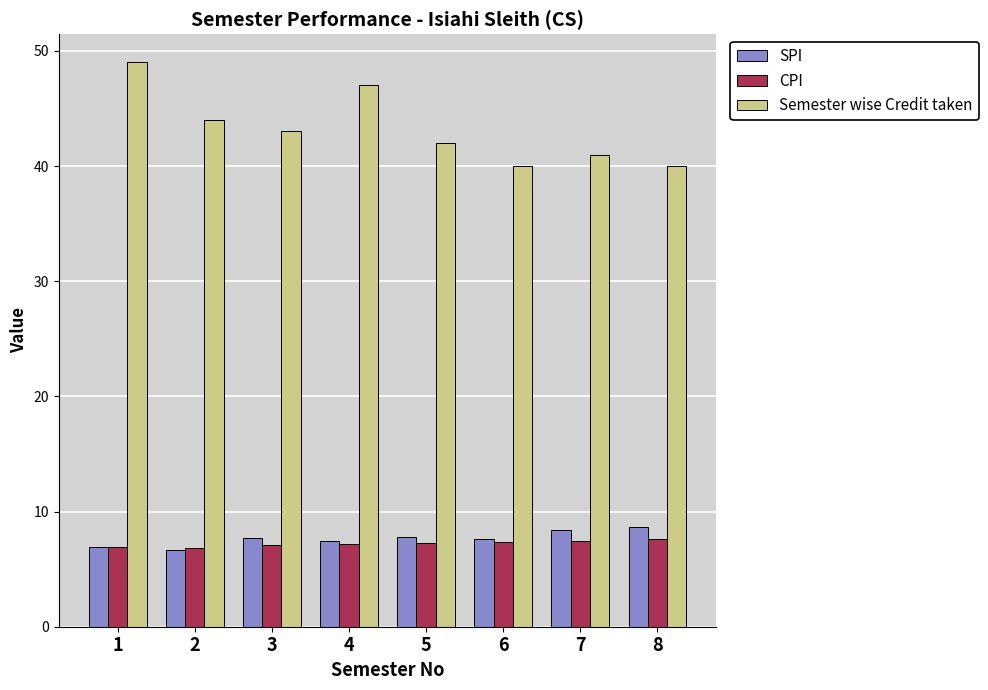

What is the smallest value displayed?

6.7